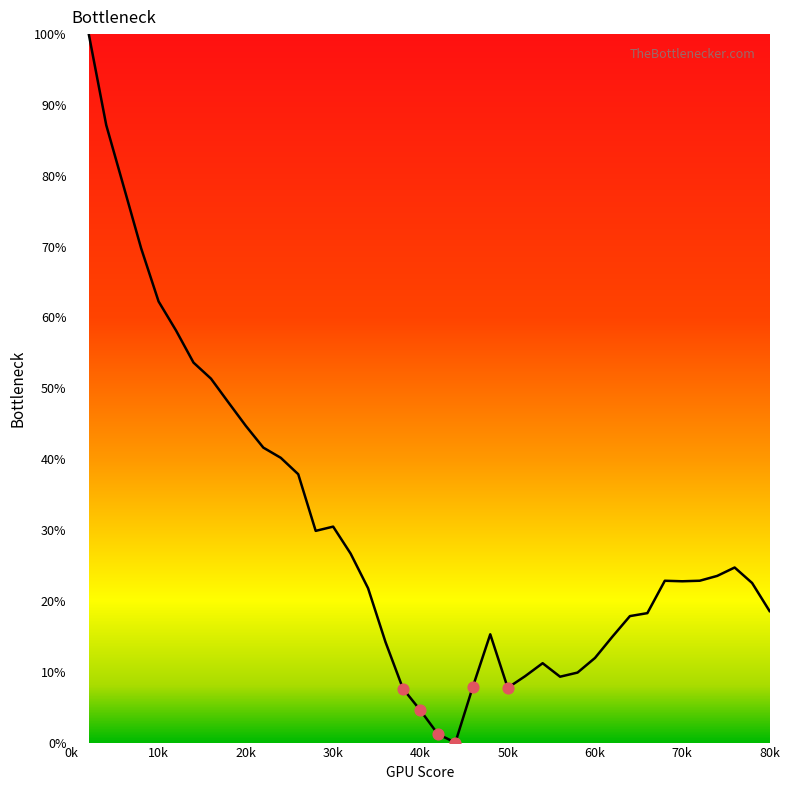

What is the maximum value shown in the chart?

100.0